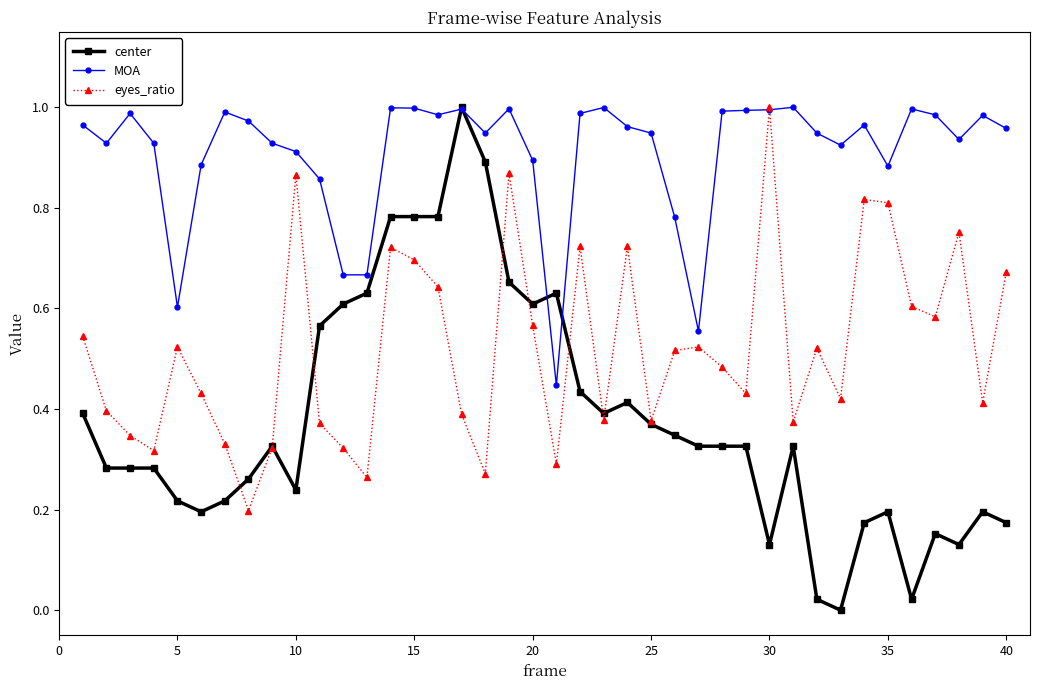

True or false: center has more than 2 interior local peaks.

True